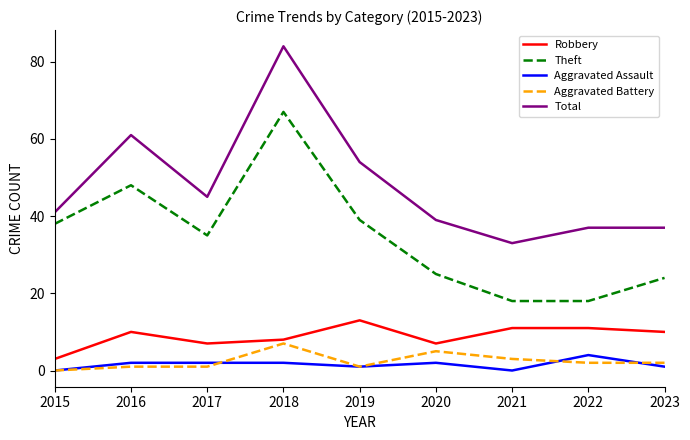

Between 2018 and 2021, which series saw the biggest shift?

Total